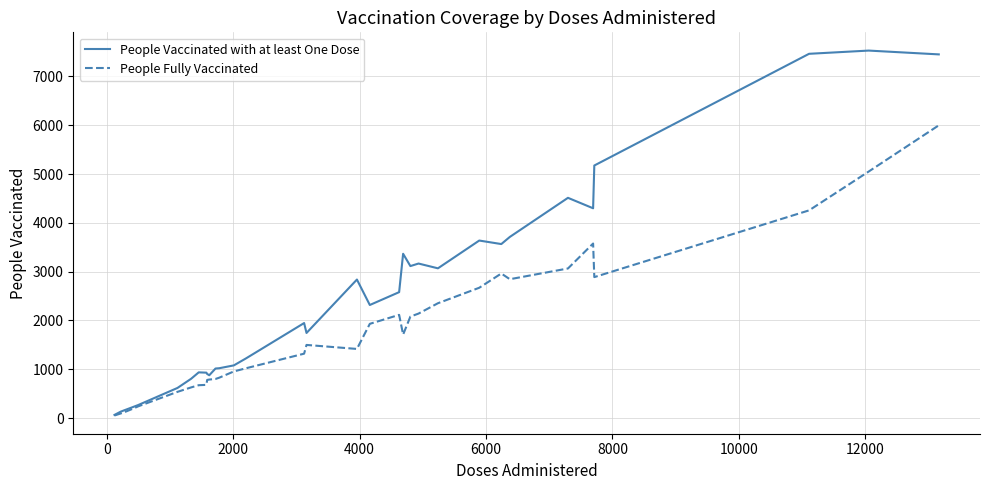

What are all the series names shown in the legend?

People Vaccinated with at least One Dose, People Fully Vaccinated